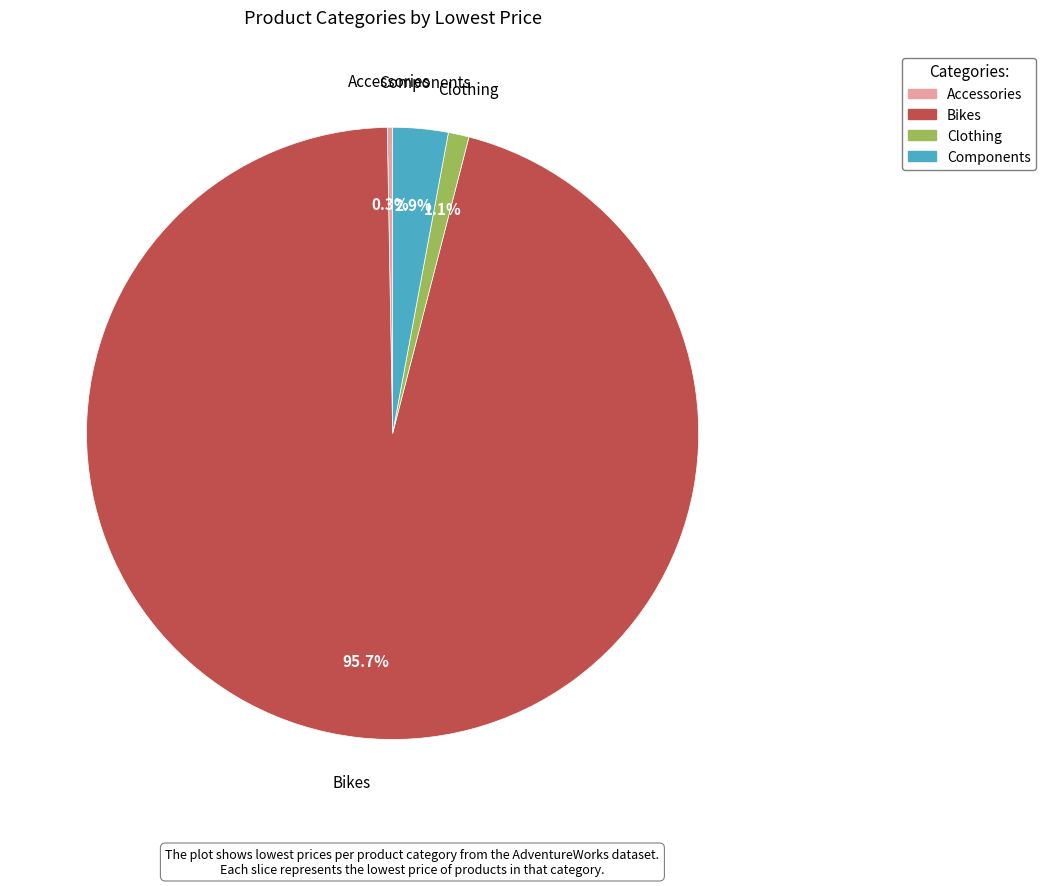

What is the largest slice in the pie chart?

Bikes